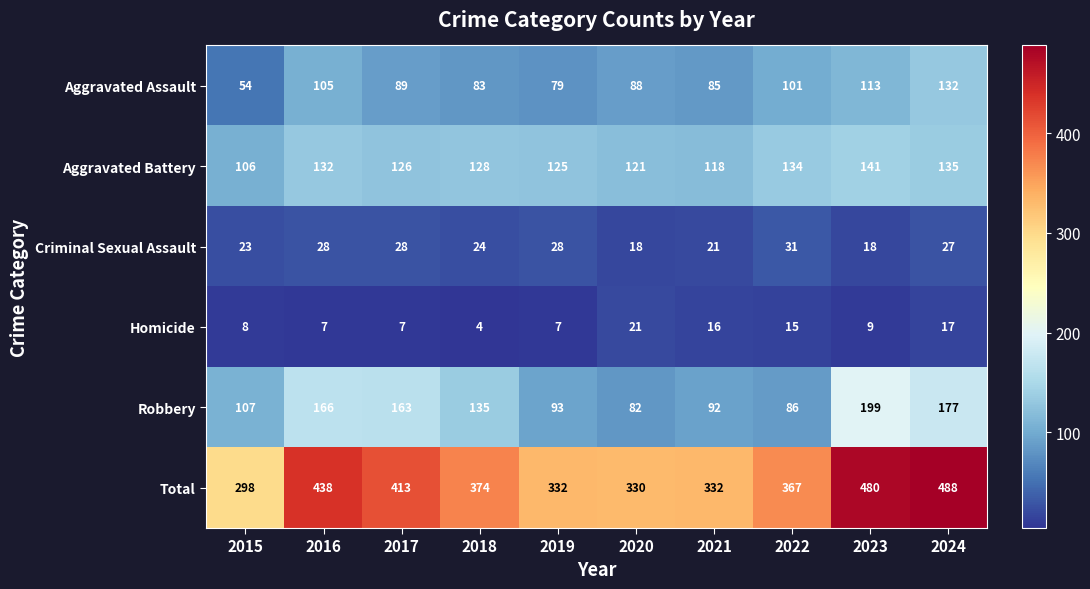

At which category does the chart reach its minimum across all series?

2018